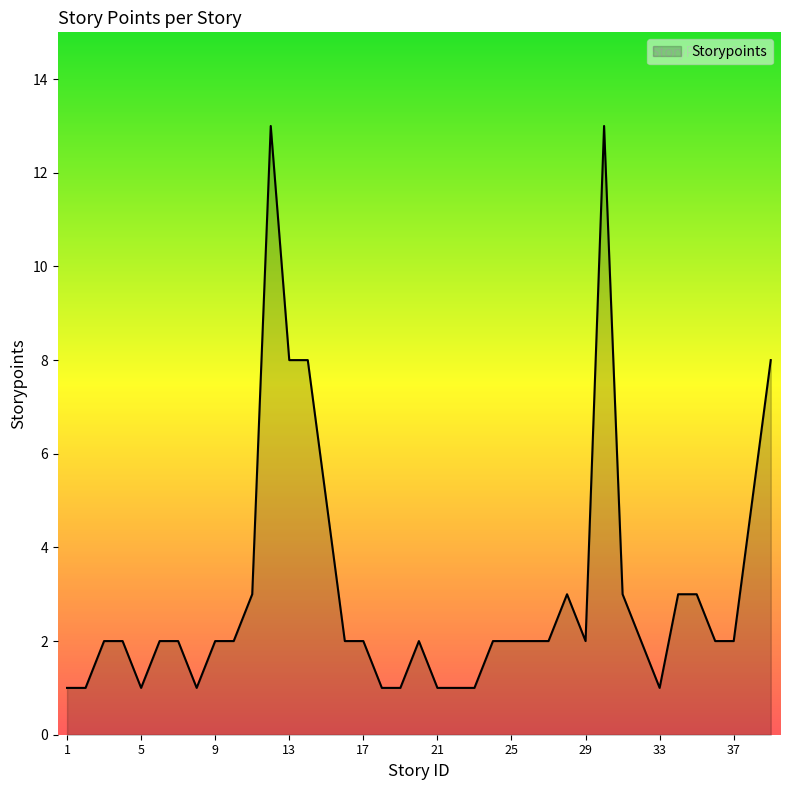

What is the difference between the maximum and minimum values?

12